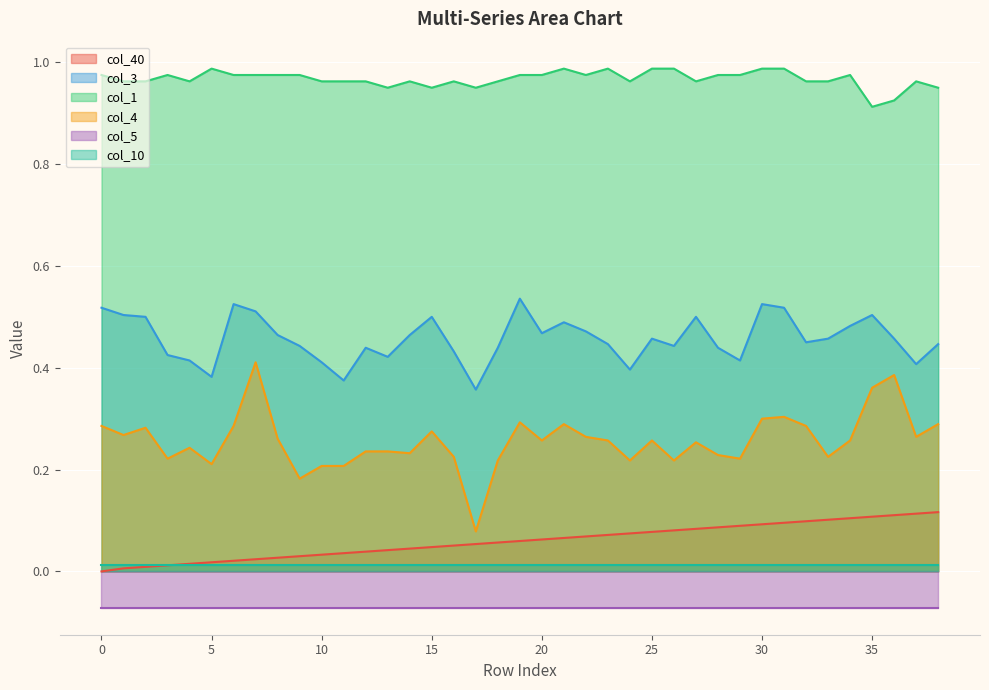

True or false: col_4 and col_3 cross at least once.

False